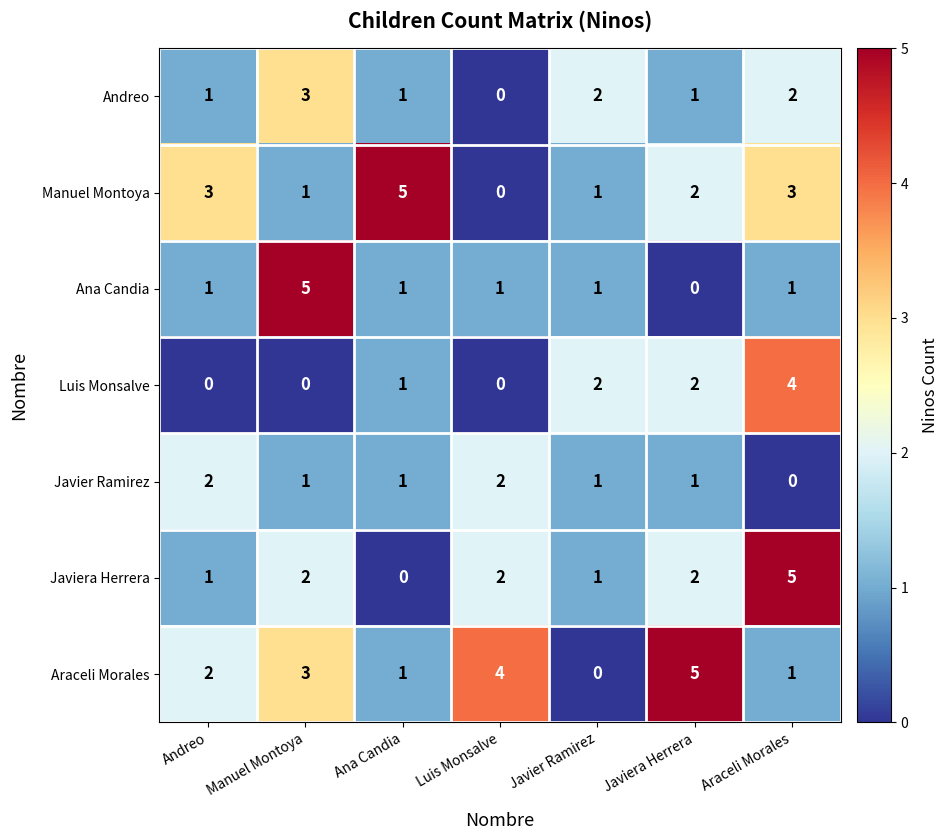

At which label is Manuel Montoya closest to 2?

Javiera Herrera